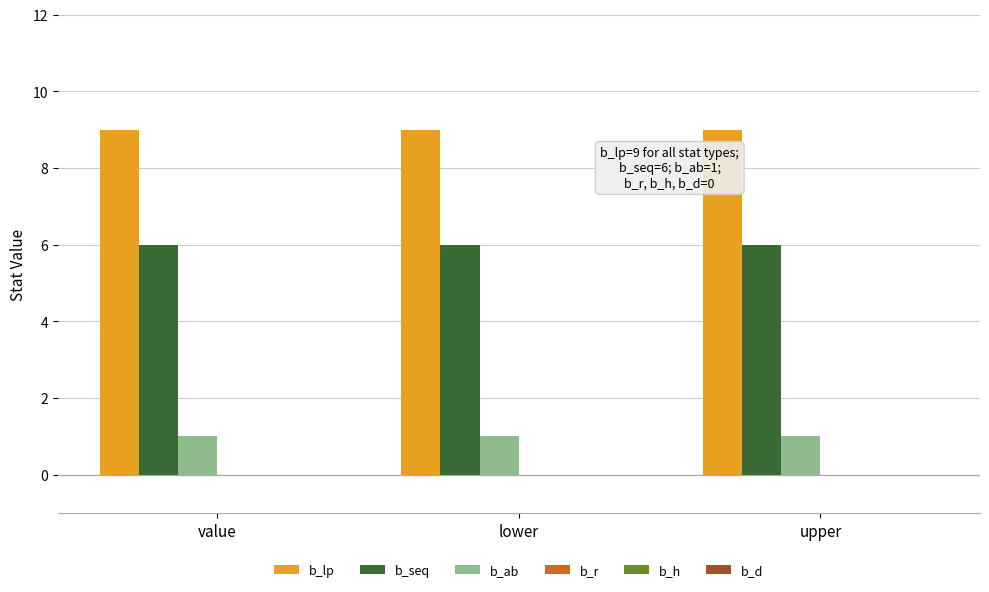

Which series has the largest total across all categories?

b_lp